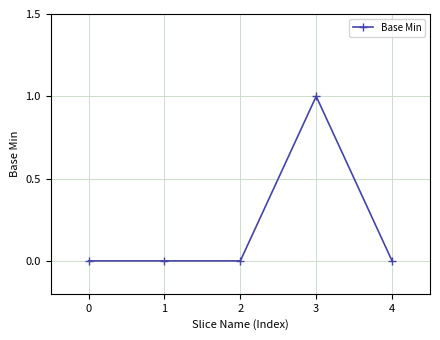

Reading left to right, extract all data points from this chart.

0	0	0	1	0